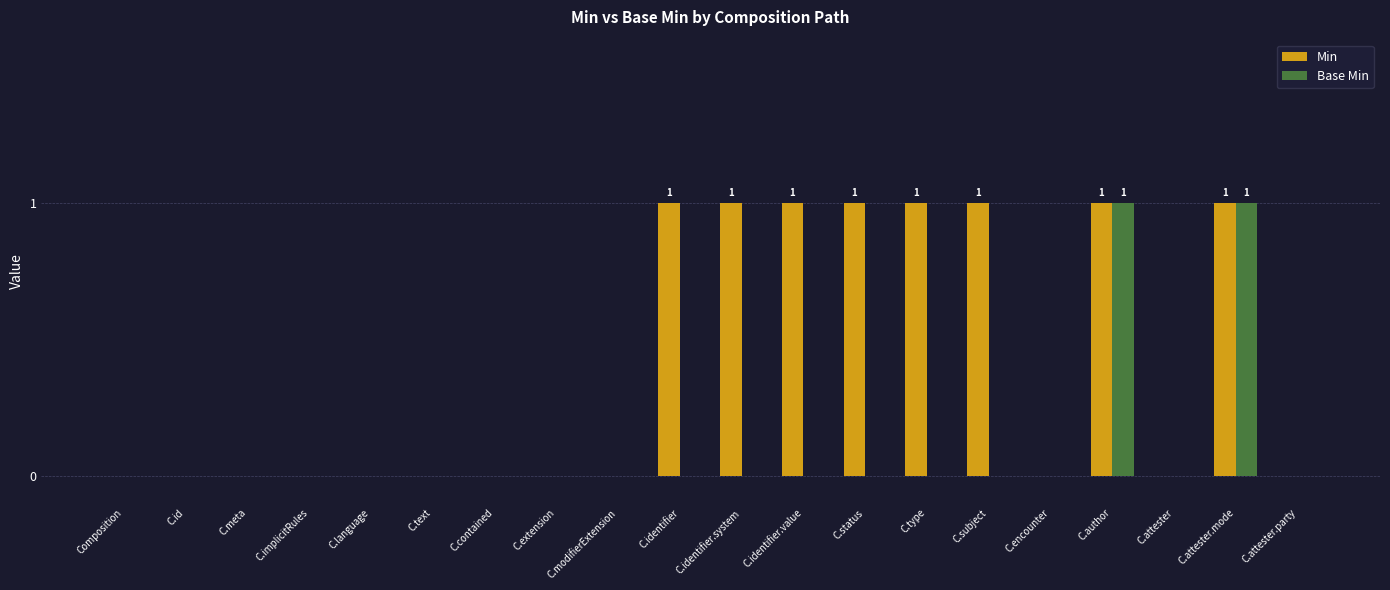

Reading right to left, list all the values displayed in this chart.

Min: 0	1	0	1	0	1	1	1	1	1	1	0	0	0	0	0	0	0	0	0
Base Min: 0	1	0	1	0	0	0	0	0	0	0	0	0	0	0	0	0	0	0	0